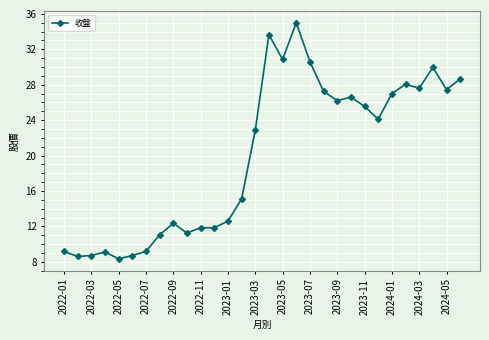

What is the smallest value displayed?

8.3